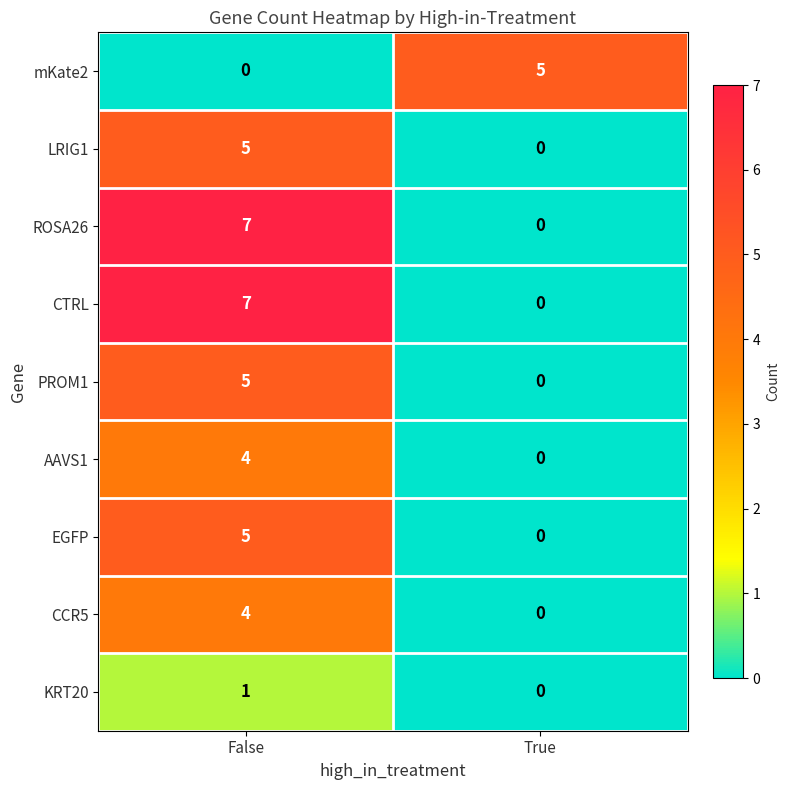

What is the difference between the maximum and minimum values in the EGFP series?

5